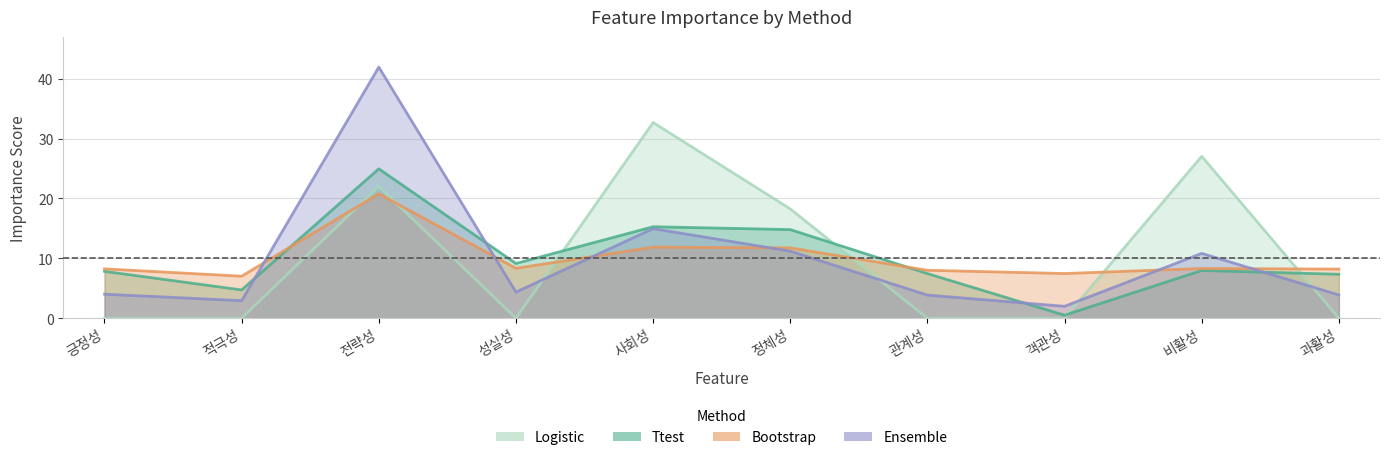

How many lines are shown in the chart?

4